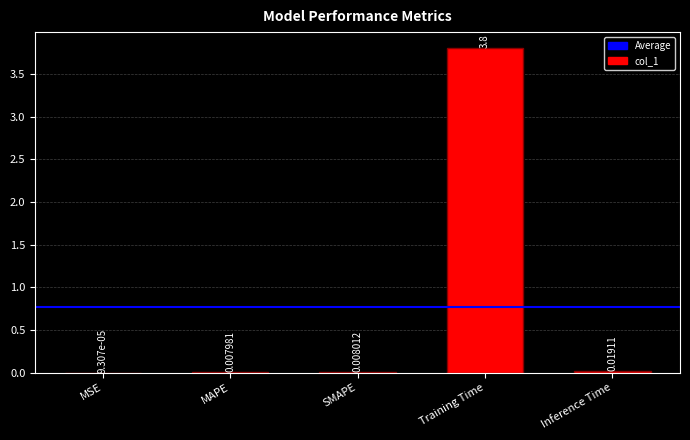

At which label is the value closest to 1?

Inference Time